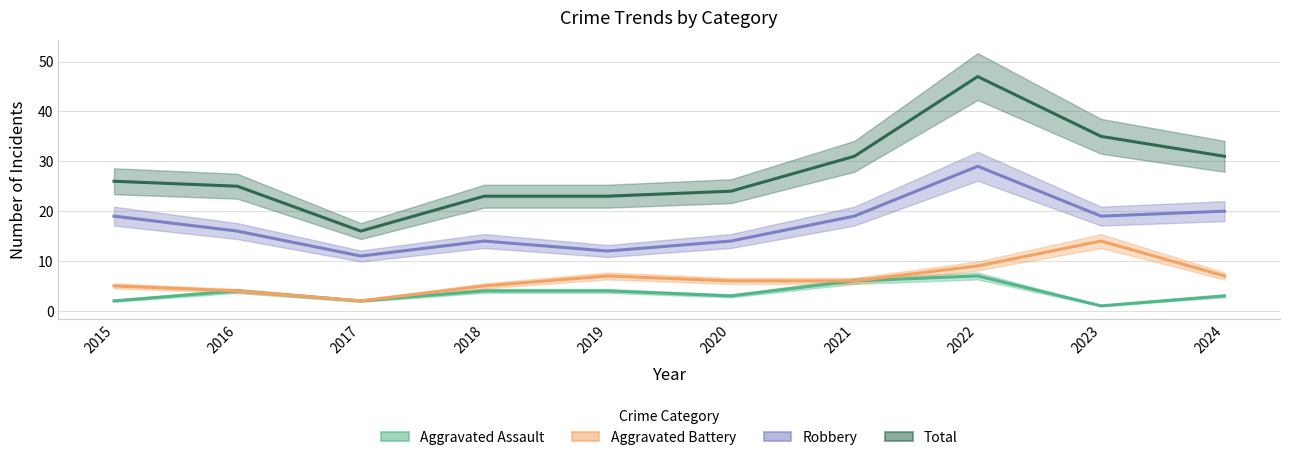

The Robbery series shows 11 at 2017. True or false?

True